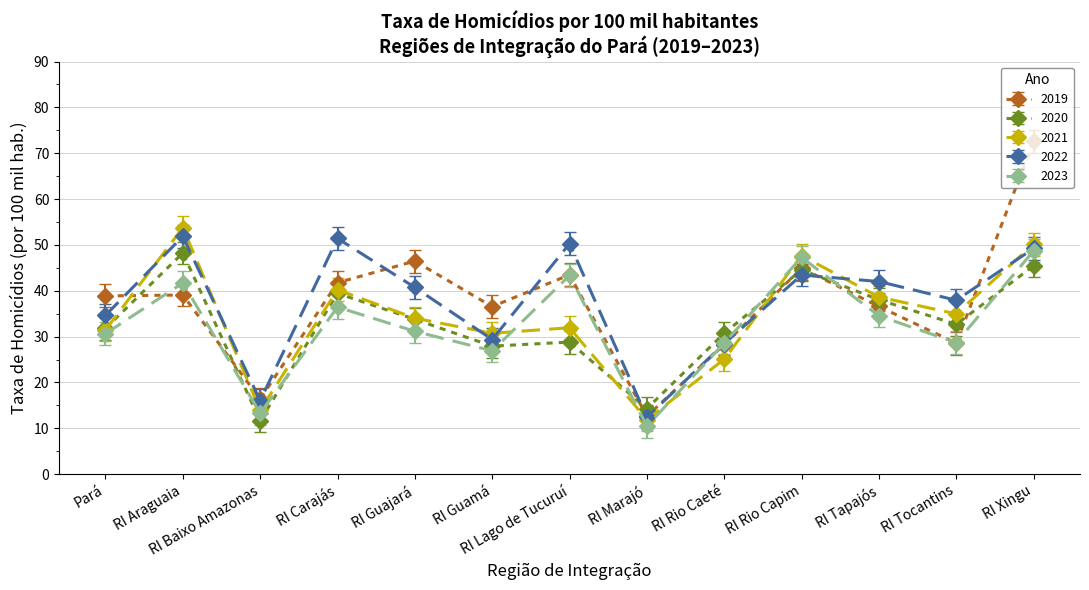

How many values in the 2022 series exceed 40?

7